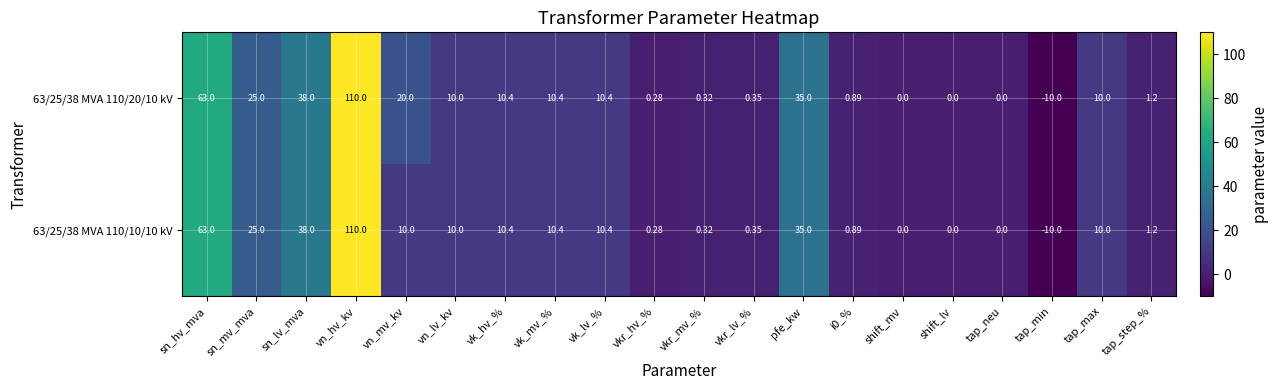

How many categories are shown in the chart?

20